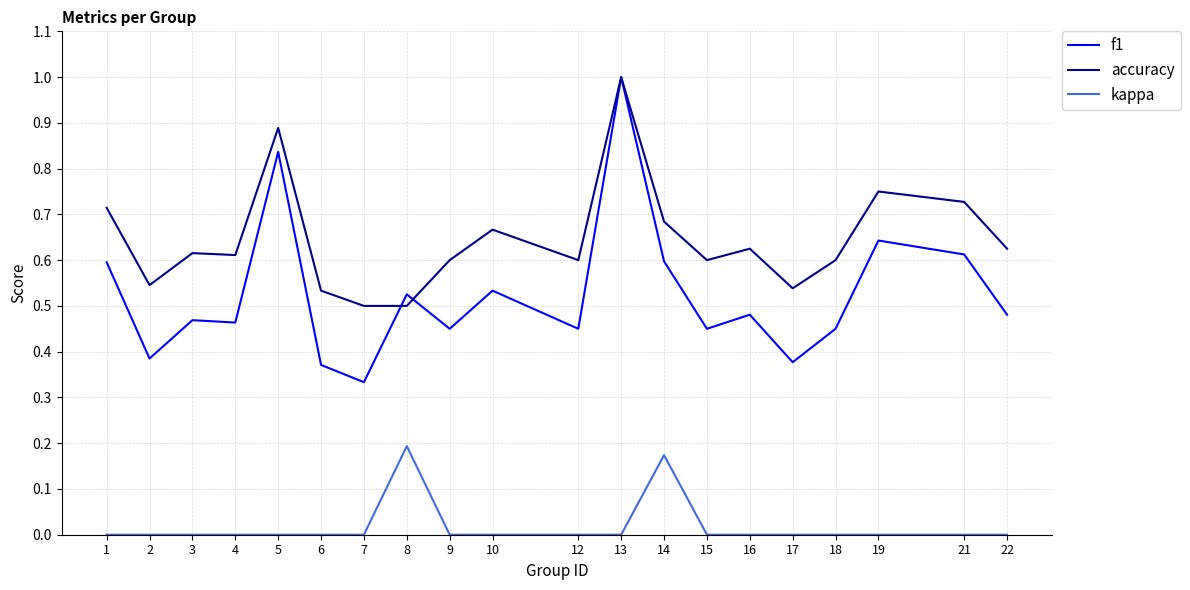

True or false: f1 and kappa cross at least once.

False